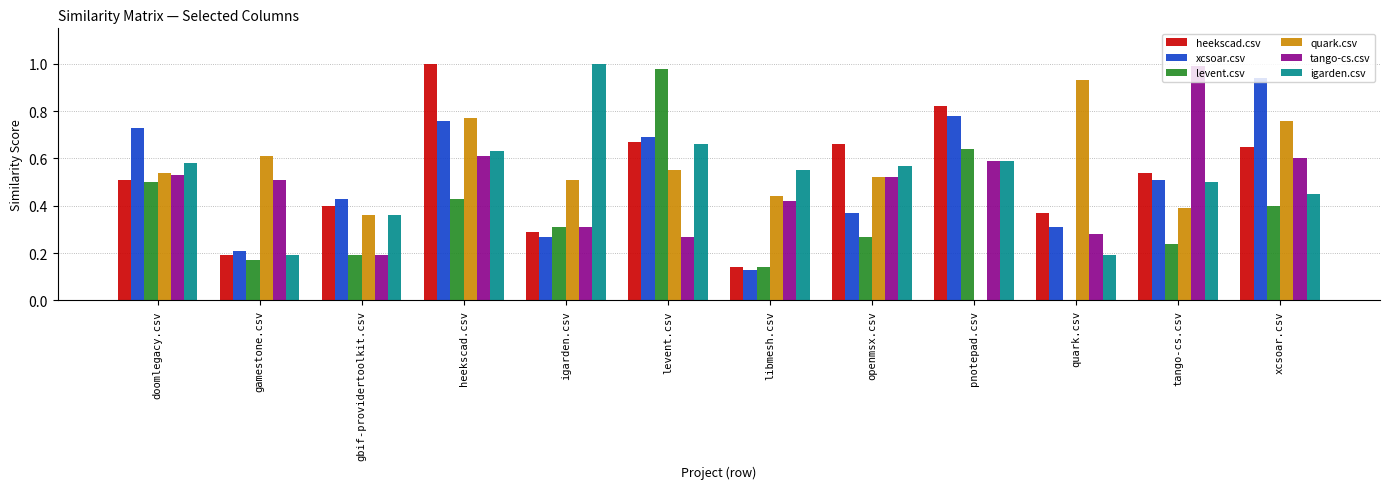

Which category has the highest value in the heekscad.csv series?

heekscad.csv